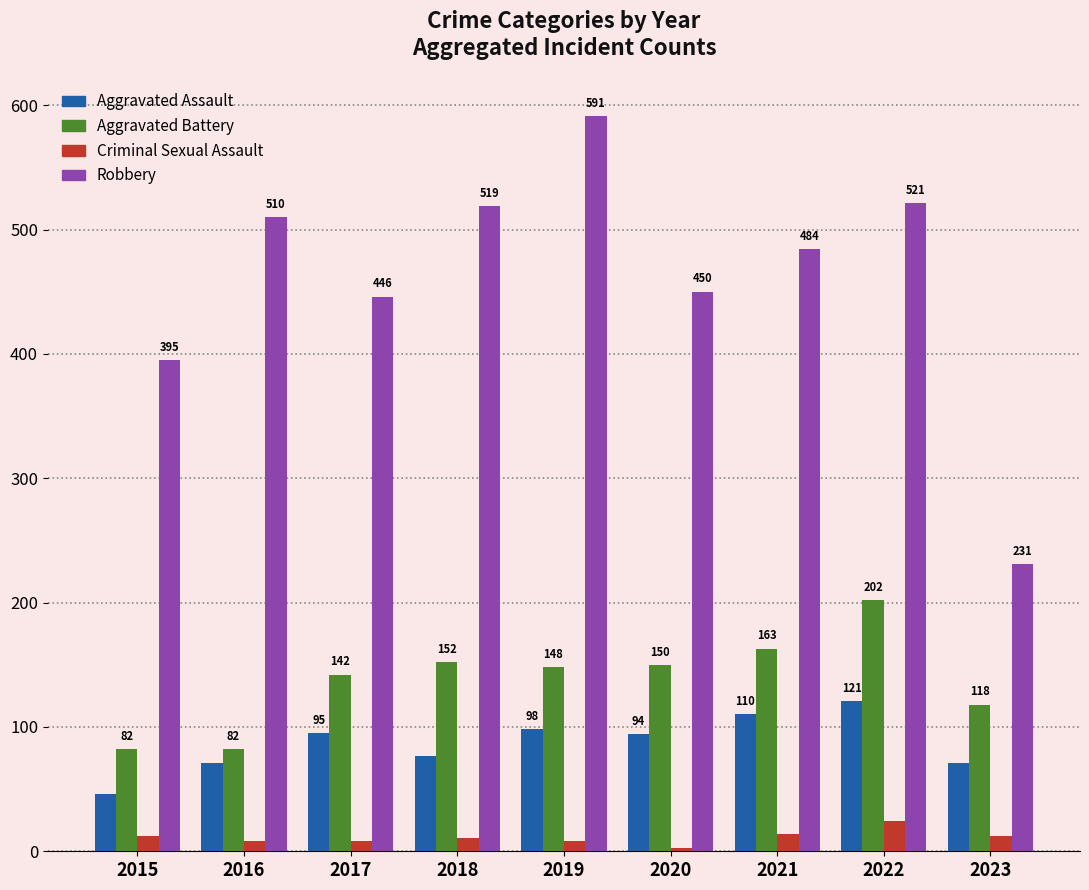

Where is Aggravated Assault nearest to the value 83?

2018